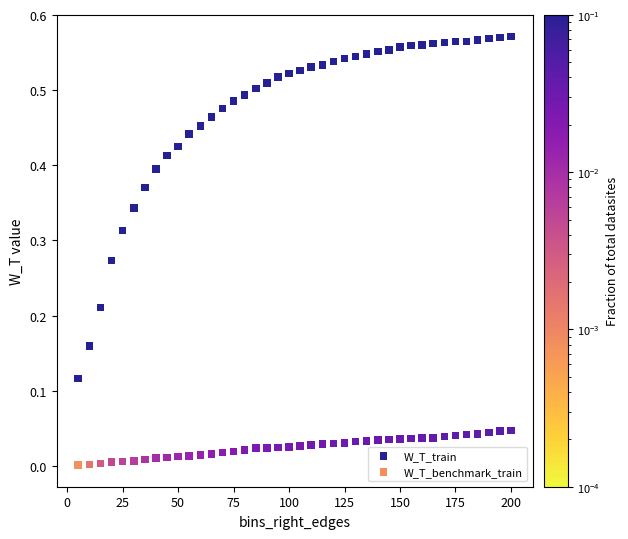

What are all the series names shown in the legend?

W_T_train, W_T_benchmark_train